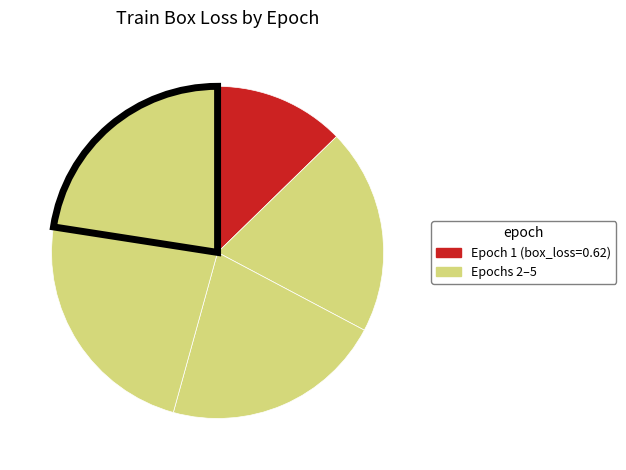

Is there any slice that represents more than half of the pie?

No